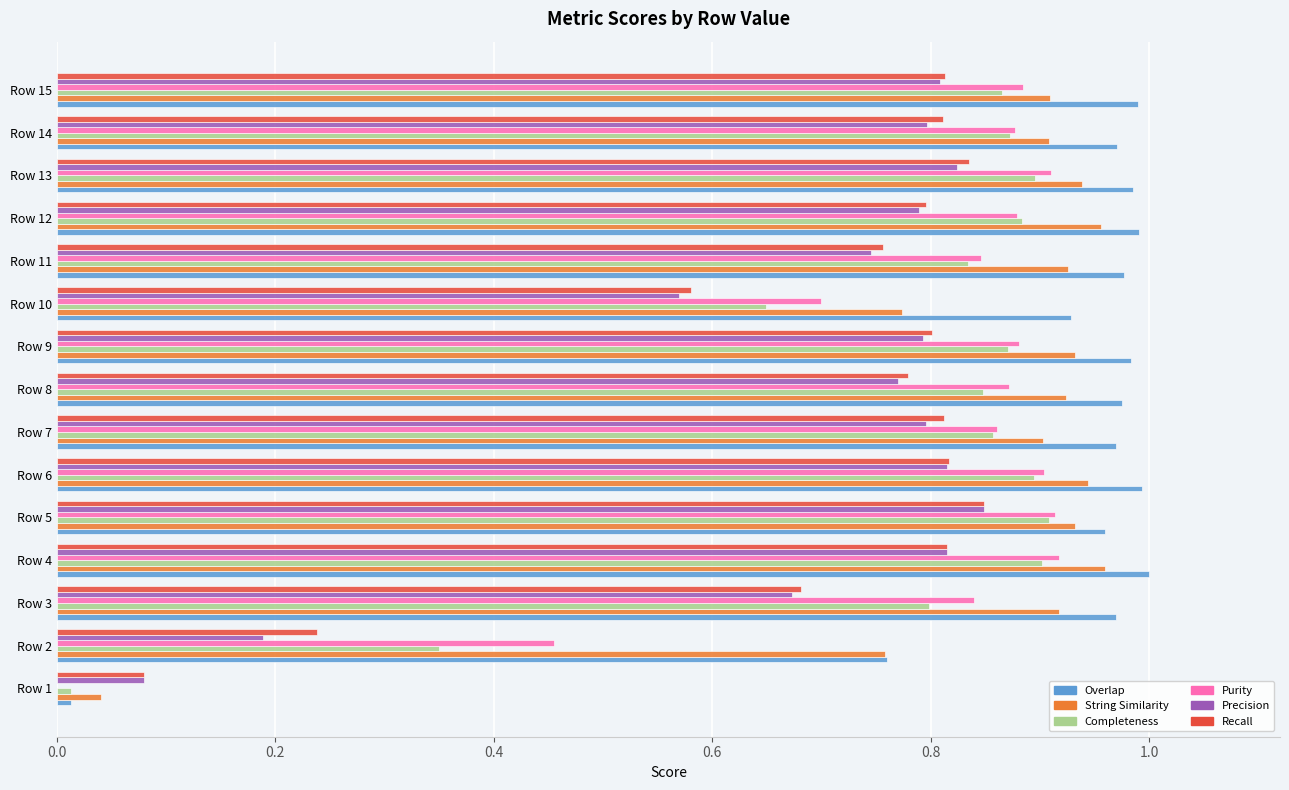

What are all the series names shown in the legend?

Overlap, String Similarity, Completeness, Purity, Precision, Recall